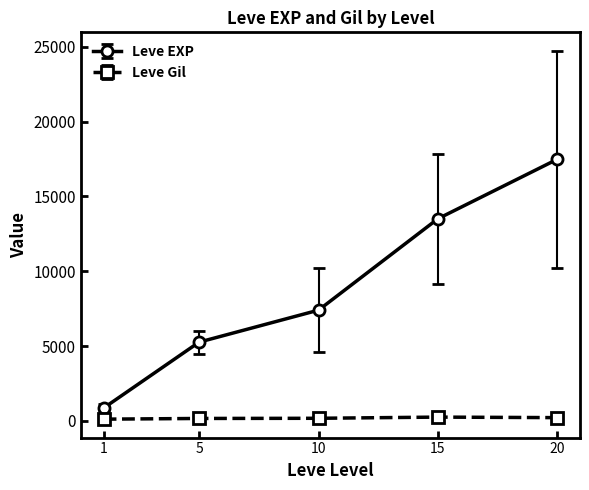

Is the value of Leve EXP at 5 greater than the value of Leve Gil at 10?

Yes